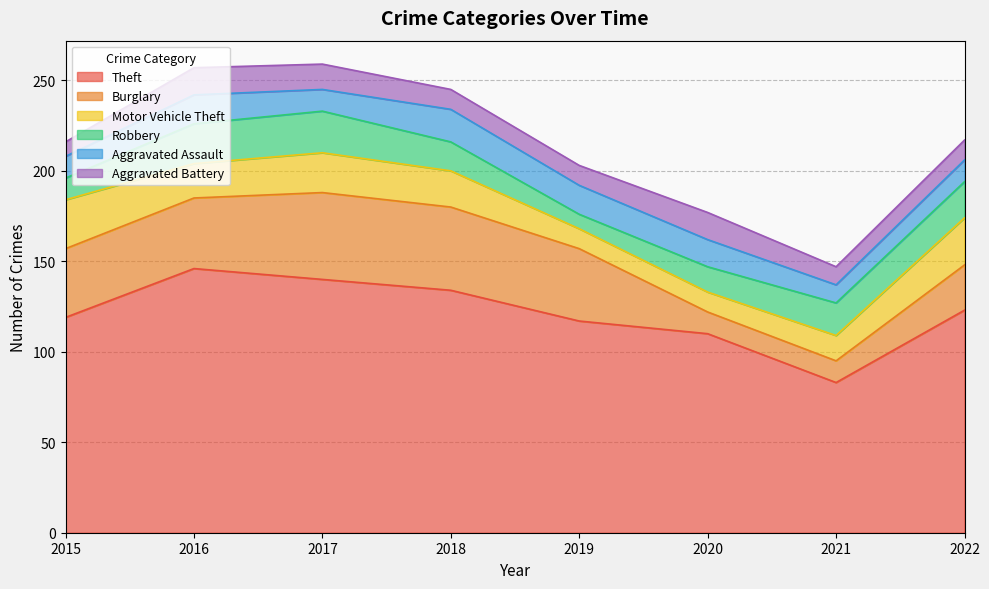

At 2022, list the series in order from smallest to largest.

Aggravated Battery, Aggravated Assault, Robbery, Burglary, Motor Vehicle Theft, Theft